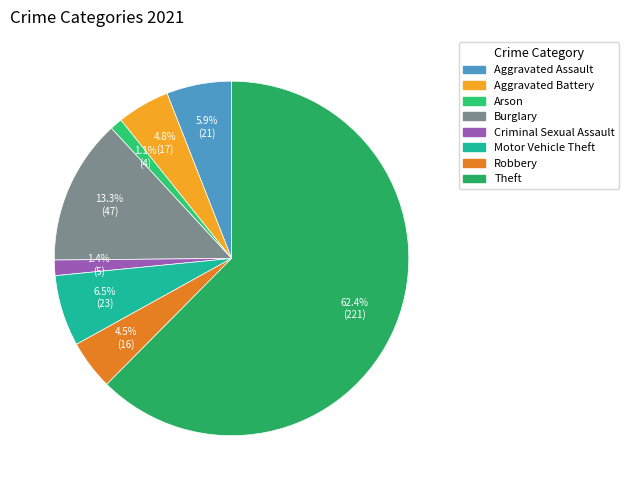

Is there any slice that represents more than half of the pie?

Yes